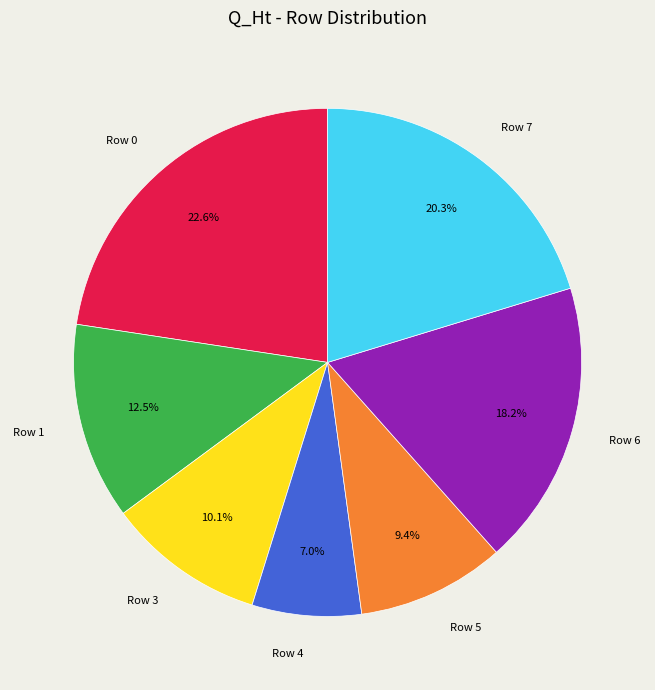

Does Row 5 account for over 50% of the chart?

No